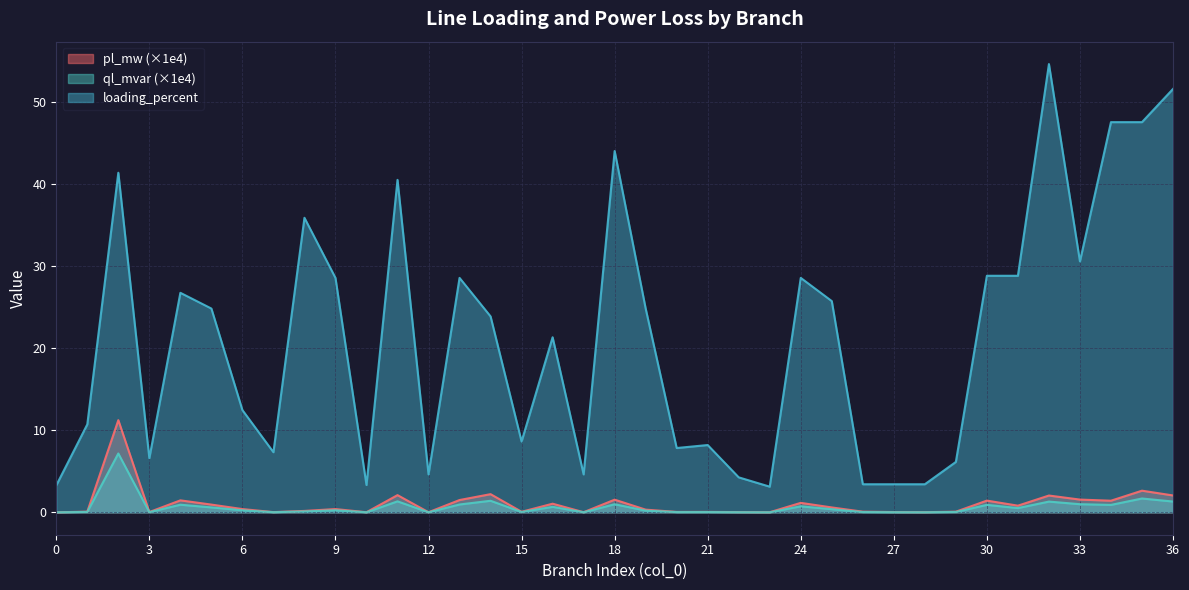

Reading left to right, list all the values displayed in this chart.

pl_mw: 0=0.0	1=0.1	2=11.2	3=0.0	4=1.5	5=0.9	6=0.4	7=0.0	8=0.2	9=0.4	10=0.0	11=2.1	12=0.0	13=1.5	14=2.2	15=0.1	16=1.1	17=0.0	18=1.5	19=0.3	20=0.0	21=0.0	22=0.0	23=0.0	24=1.2	25=0.6	26=0.1	27=0.0	28=0.0	29=0.1	30=1.4	31=0.8	32=2.0	33=1.6	34=1.4	35=2.6	36=2.1
ql_mvar: 0=0.0	1=0.0	2=7.2	3=0.0	4=0.9	5=0.6	6=0.2	7=0.0	8=0.1	9=0.3	10=0.0	11=1.3	12=0.0	13=1.0	14=1.4	15=0.0	16=0.7	17=0.0	18=1.0	19=0.2	20=0.0	21=0.0	22=0.0	23=0.0	24=0.7	25=0.4	26=0.0	27=0.0	28=0.0	29=0.0	30=0.9	31=0.5	32=1.3	33=1.0	34=0.9	35=1.7	36=1.3
loading_percent: 0=3.3	1=10.7	2=41.4	3=6.6	4=26.8	5=24.8	6=12.5	7=7.3	8=35.9	9=28.6	10=3.3	11=40.5	12=4.6	13=28.6	14=23.9	15=8.6	16=21.3	17=4.6	18=44.1	19=24.8	20=7.8	21=8.2	22=4.3	23=3.1	24=28.6	25=25.8	26=3.4	27=3.4	28=3.4	29=6.1	30=28.8	31=28.8	32=54.7	33=30.6	34=47.6	35=47.6	36=51.6